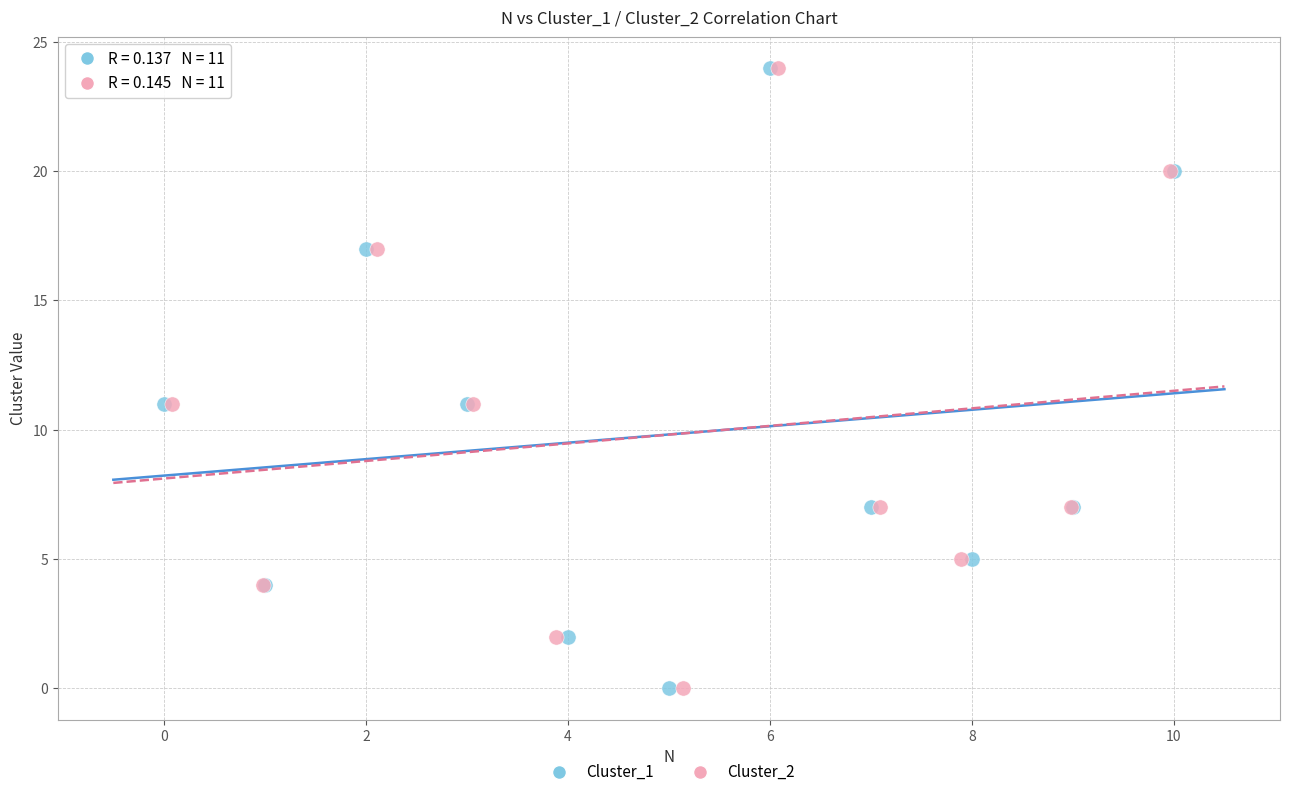

What are all the series names shown in the legend?

Cluster_1, Cluster_2